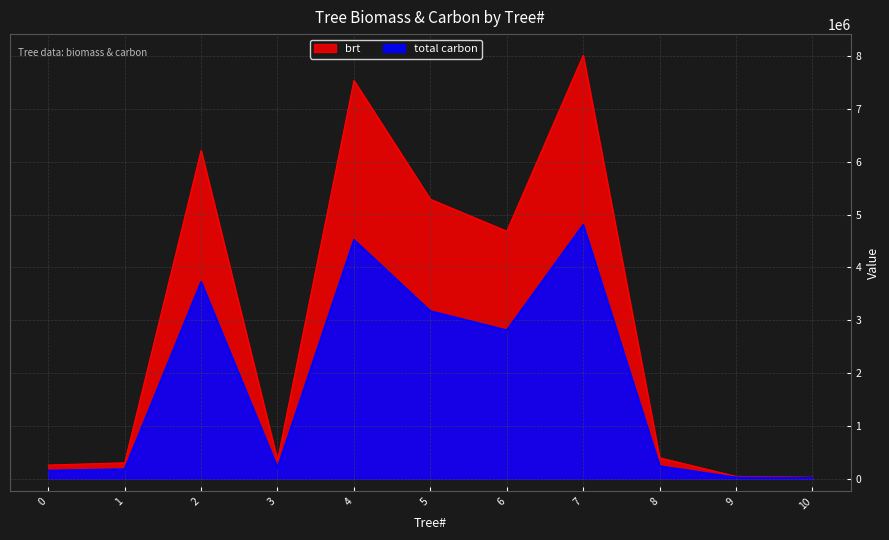

List the series in order of their overall mean, highest first.

brt, total carbon